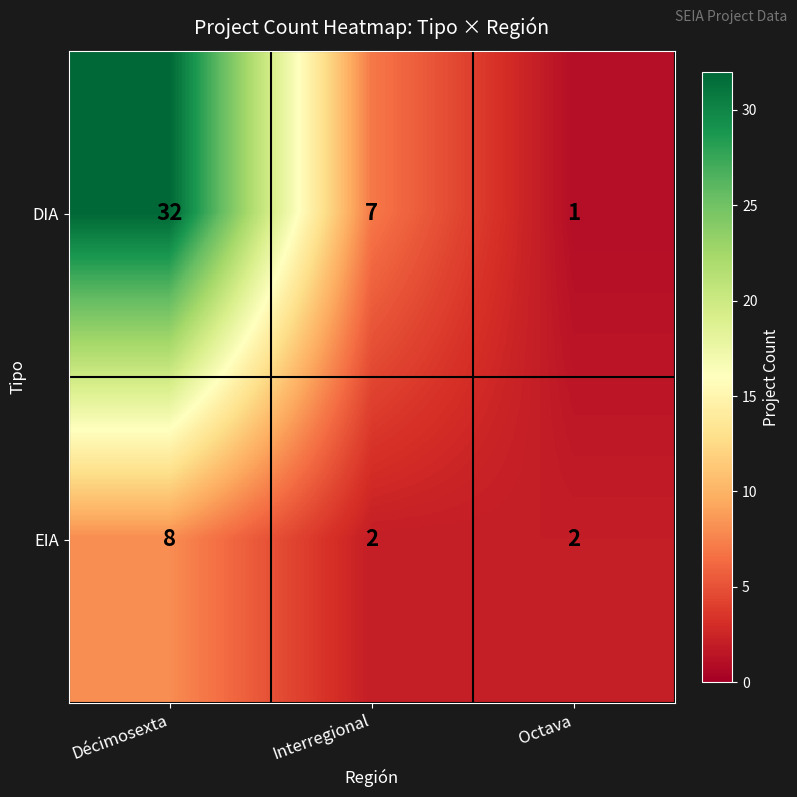

How many categories are shown in the chart?

3